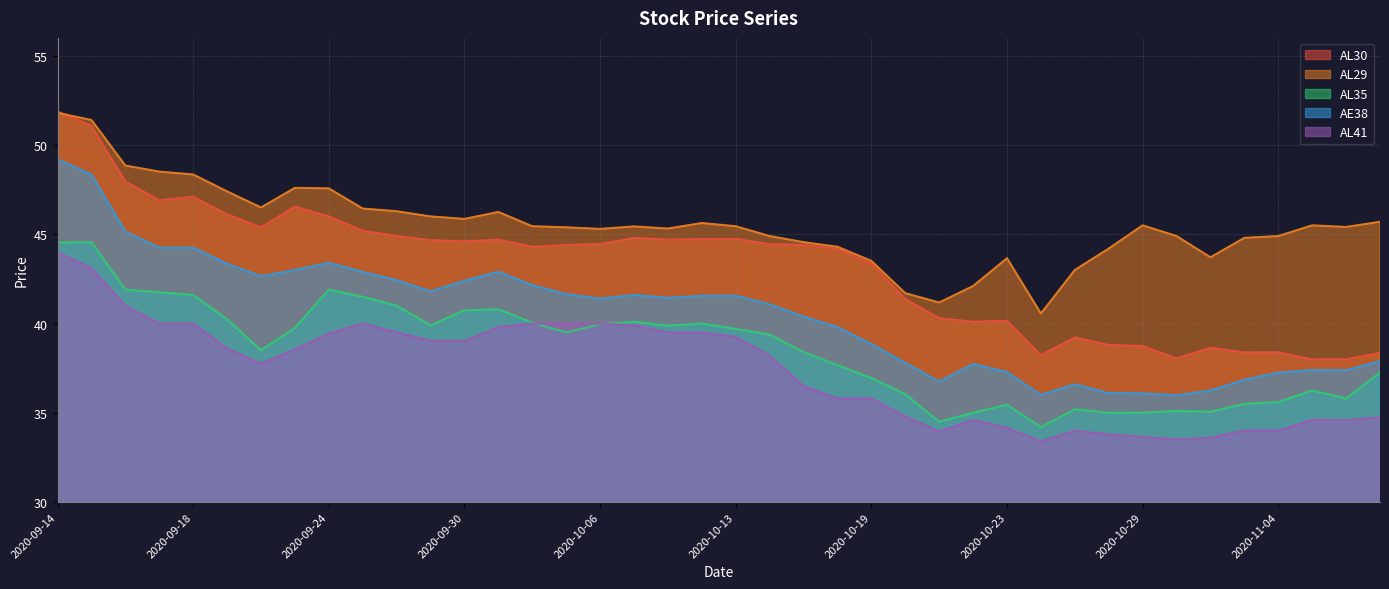

At 2020-10-19, list the series in order from largest to smallest.

AL29, AL30, AE38, AL35, AL41